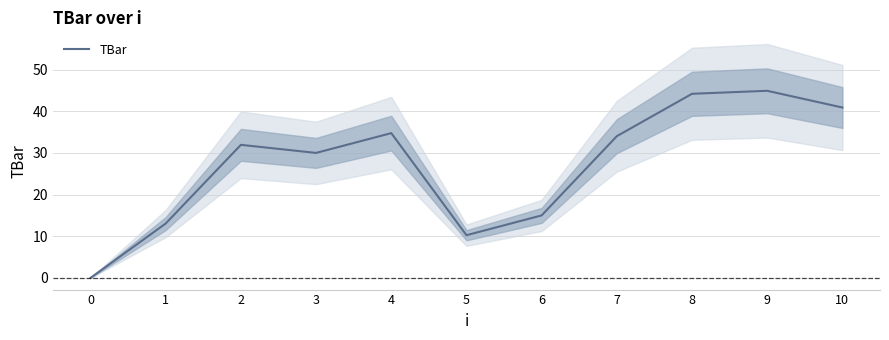

Reading left to right, what are all the values shown in this chart?

0.0	13.1	31.9	30.0	34.8	10.2	15.0	34.0	44.2	44.9	40.9